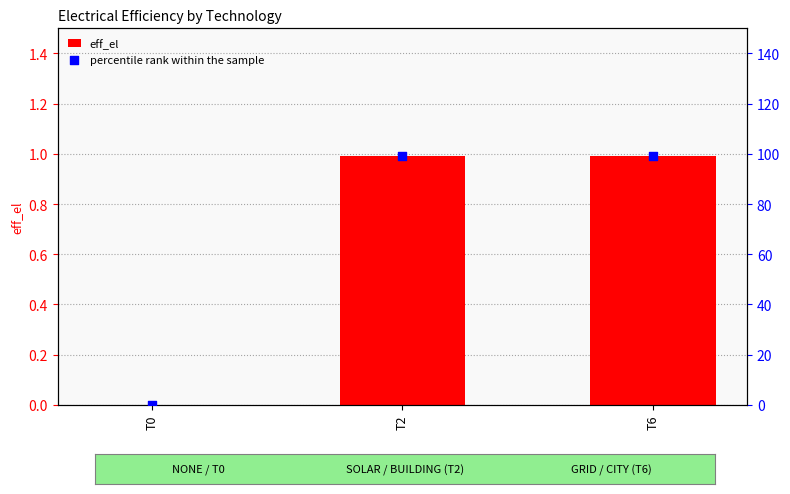

What is the total value across all series at T2?

100.0